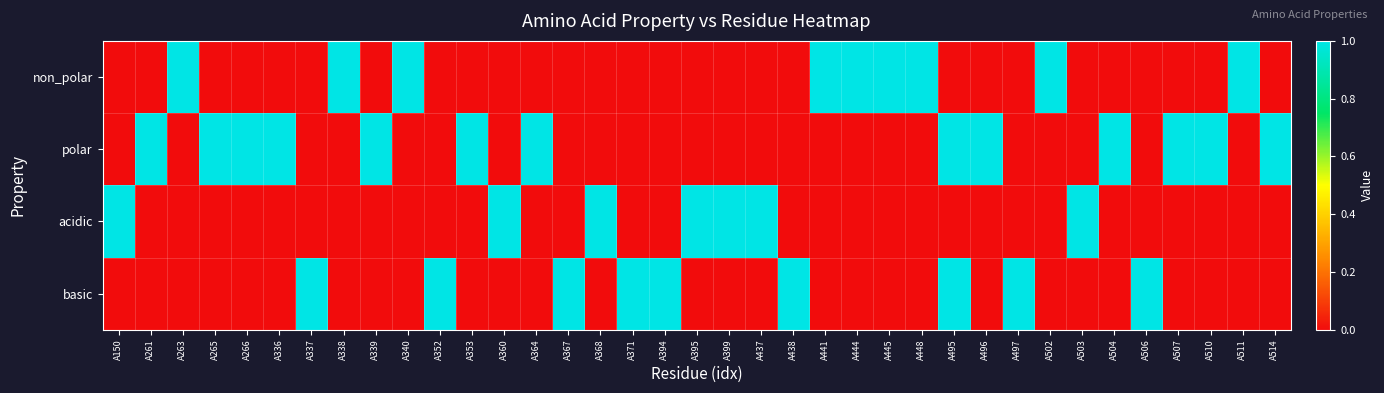

At which category does the chart reach its peak across all series?

A263